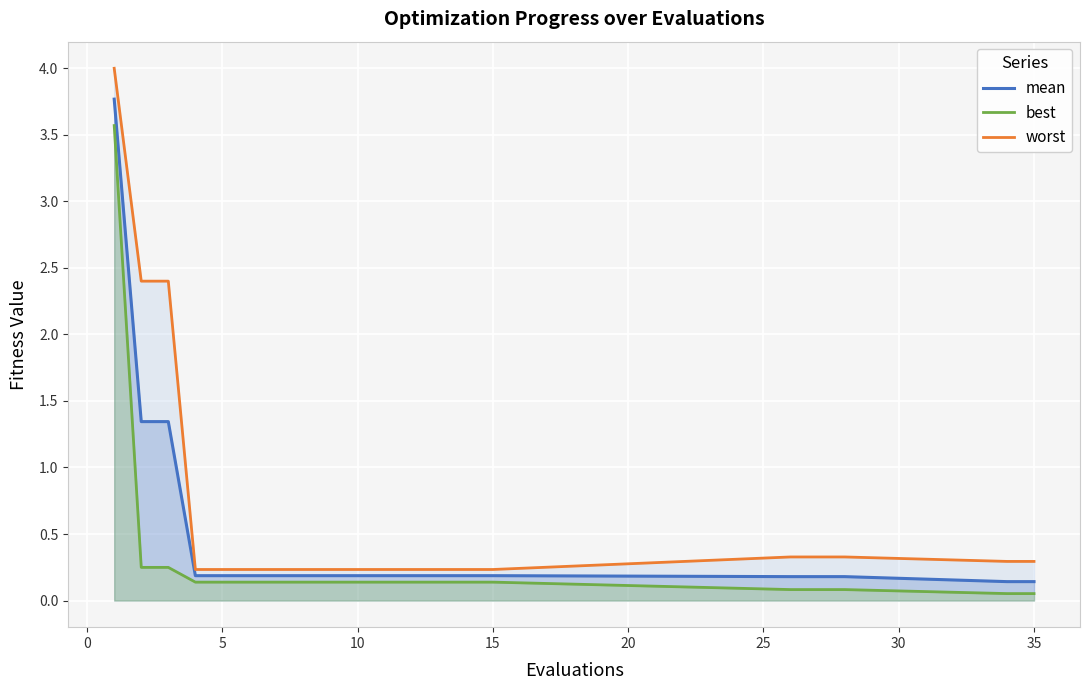

True or false: mean has a value of 0.2 at 10.

True